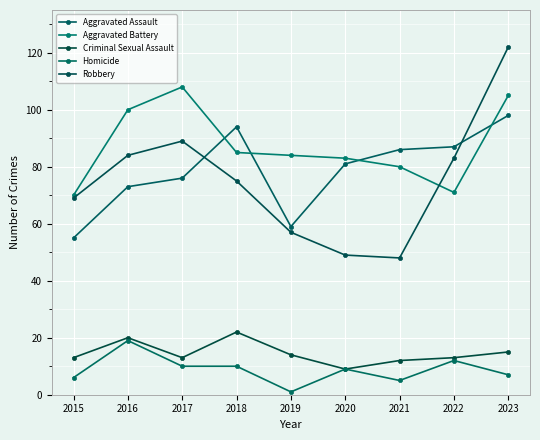

Which series has the largest range (max minus min)?

Robbery